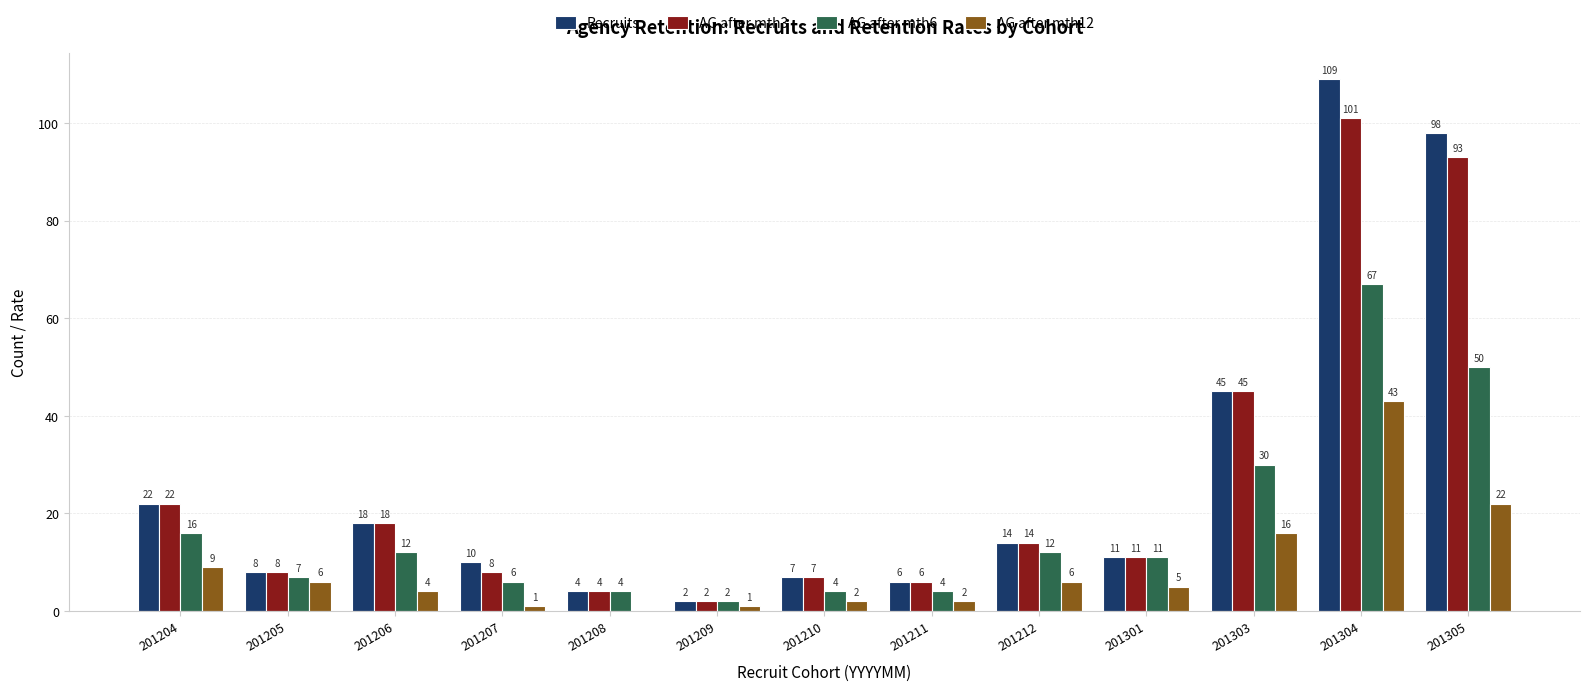

At which category does the chart reach its peak across all series?

201304